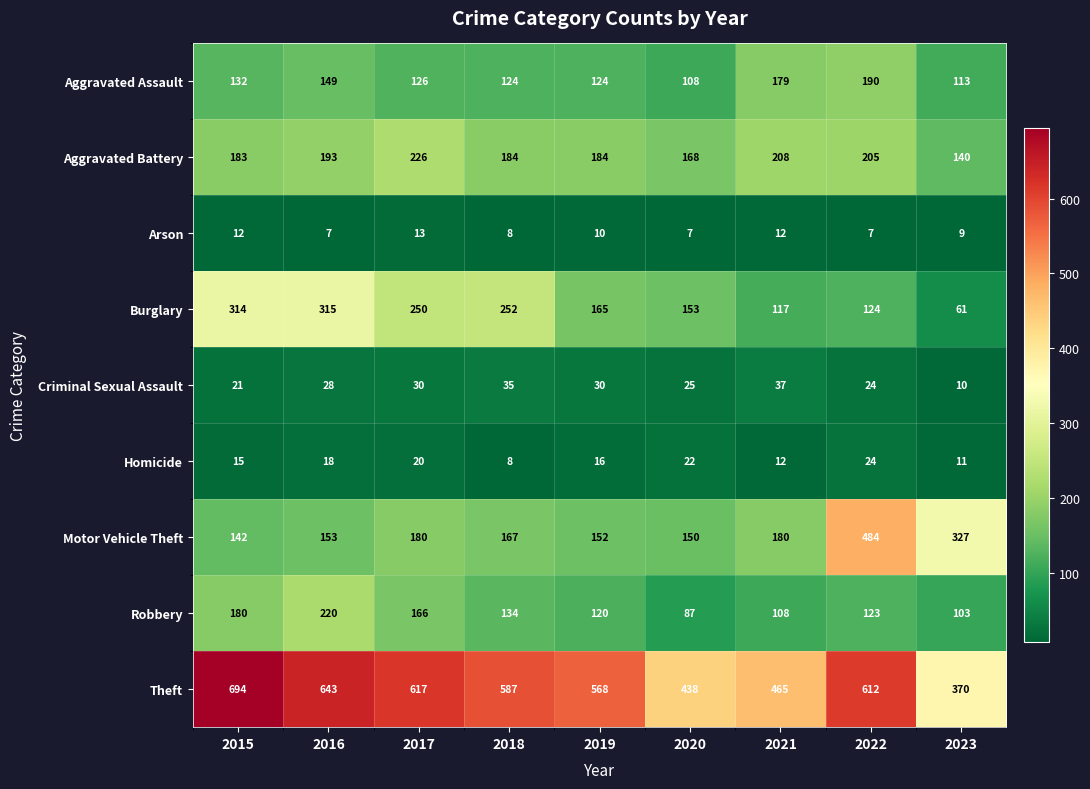

How many values in the Robbery series are below 123?

4